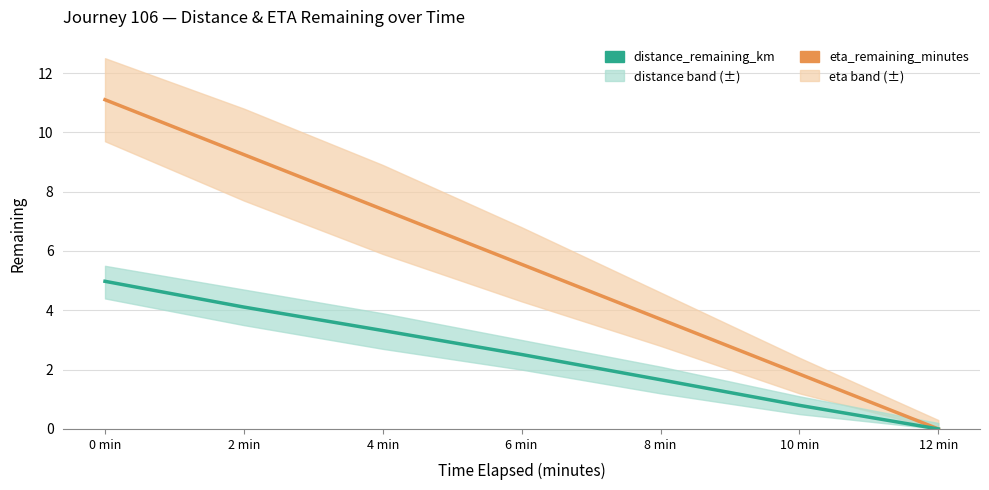

Reading right to left, what are all the values shown in this chart?

eta_remaining_minutes: 0.0	1.9	3.7	5.5	7.4	9.2	11.1
distance_remaining_km: 0.0	0.8	1.7	2.5	3.3	4.1	5.0